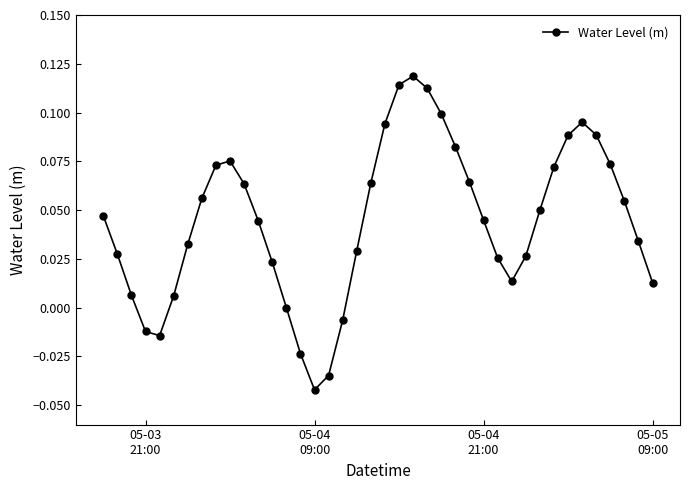

How many points are lower than both their immediate neighbors (excluding endpoints)?

3